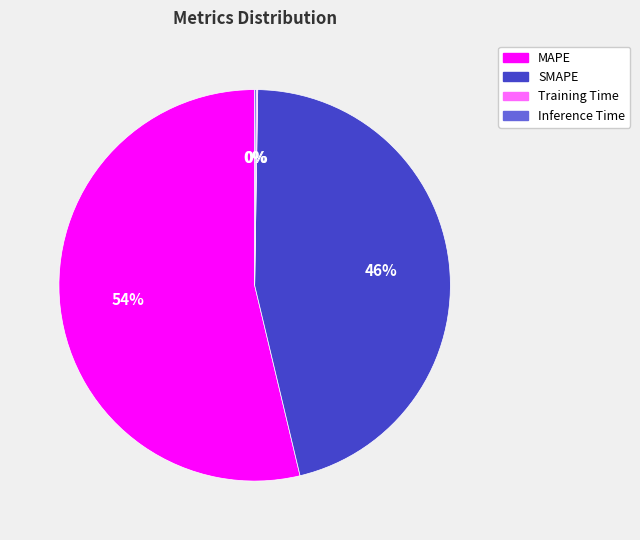

The SMAPE slice represents 52% of the pie. True or false?

False